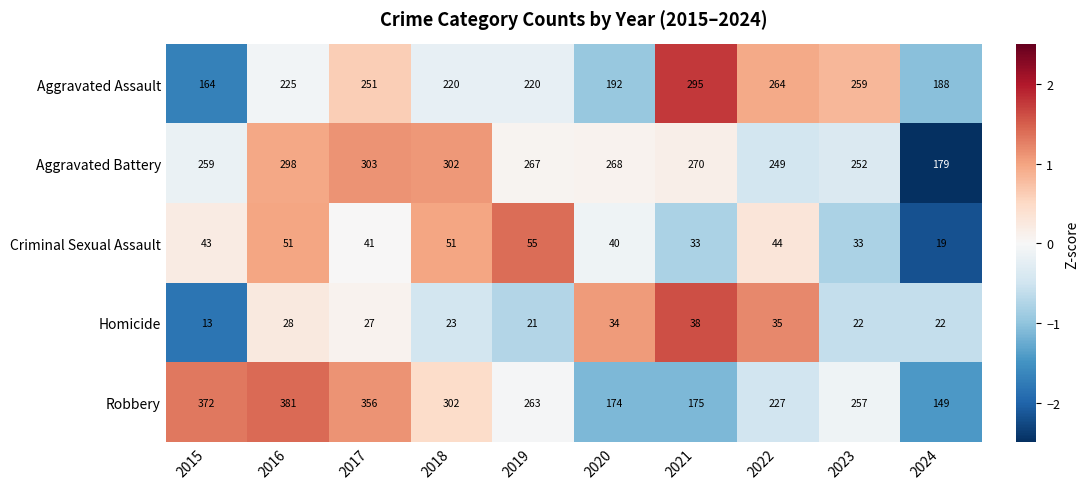

Count the number of data series in this chart.

5